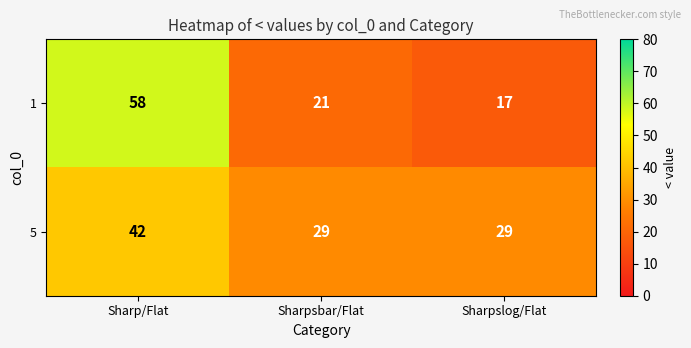

Which series has the largest range (max minus min)?

1